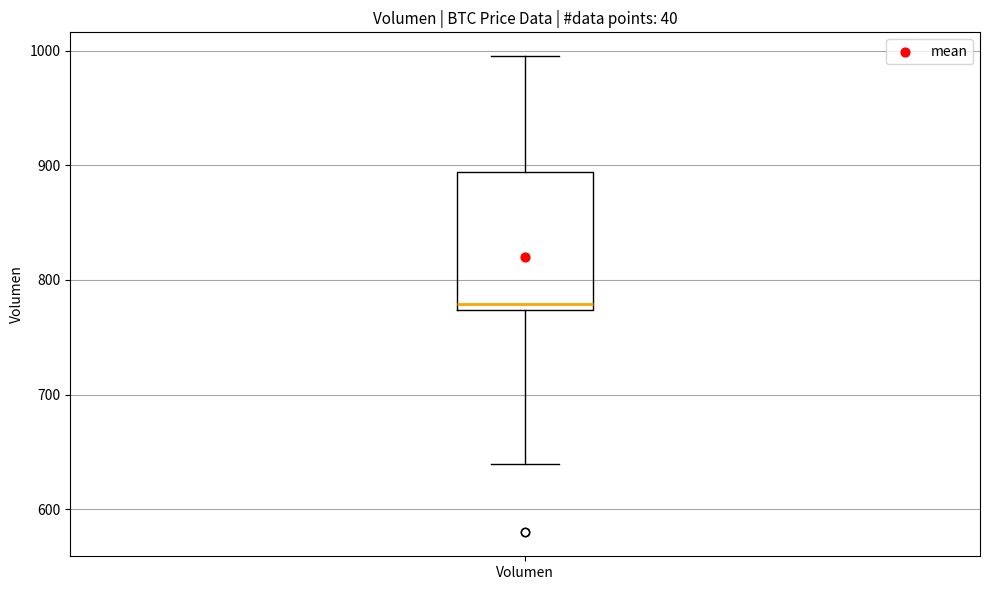

Read this box plot against the y-axis: the position of the median line, the range covered by the box, and the ends of both whiskers. The values are not printed on the chart, so give them approximately, as read against the axis.

median 780, box 770 to 890, whiskers 640 to 1000